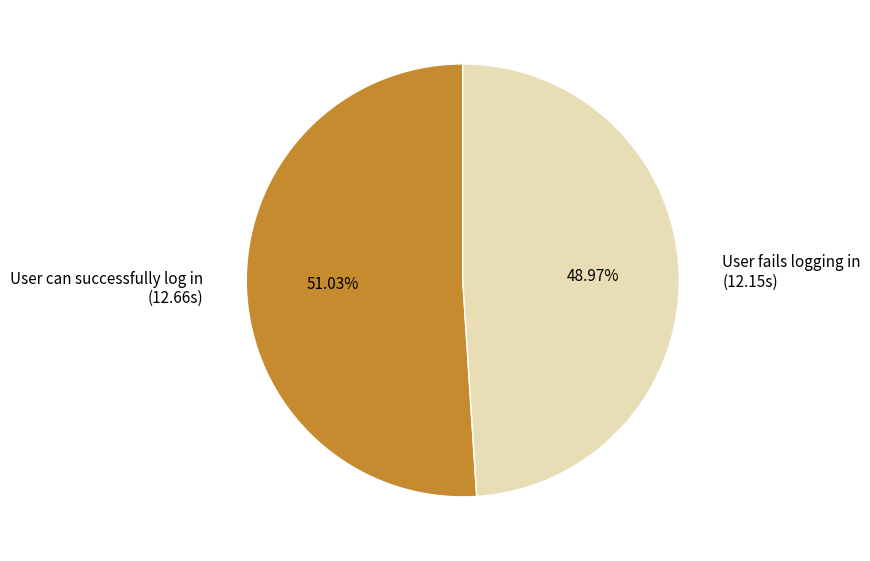

Which category has the biggest portion of the pie?

User can successfully log in